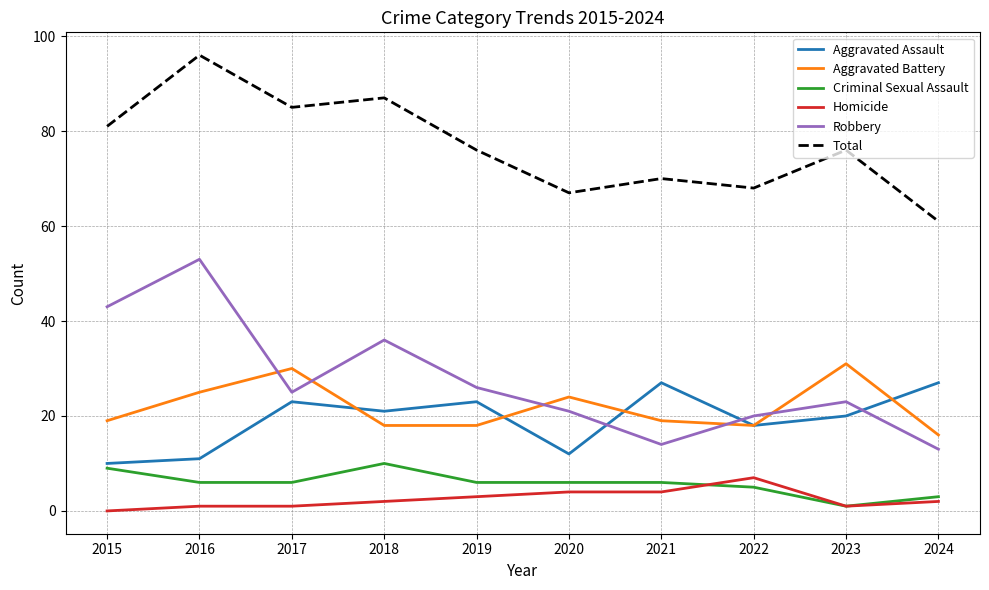

What are all the series names shown in the legend?

Aggravated Assault, Aggravated Battery, Criminal Sexual Assault, Homicide, Robbery, Total